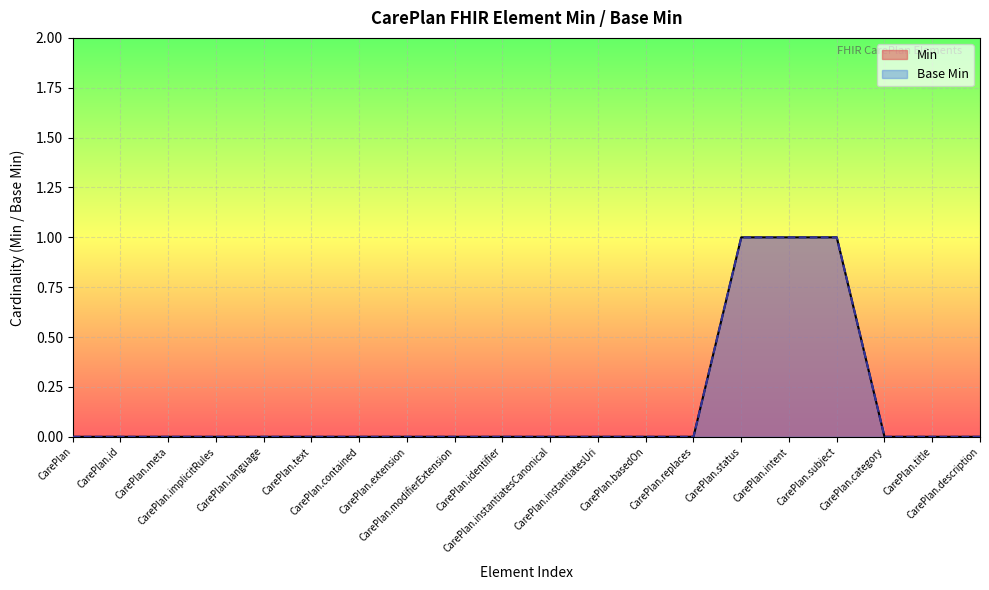

List the labels in order of Min value, smallest first.

CarePlan, CarePlan.id, CarePlan.meta, CarePlan.implicitRules, CarePlan.language, CarePlan.text, CarePlan.contained, CarePlan.extension, CarePlan.modifierExtension, CarePlan.identifier, CarePlan.instantiatesCanonical, CarePlan.instantiatesUri, CarePlan.basedOn, CarePlan.replaces, CarePlan.category, CarePlan.title, CarePlan.description, CarePlan.status, CarePlan.intent, CarePlan.subject